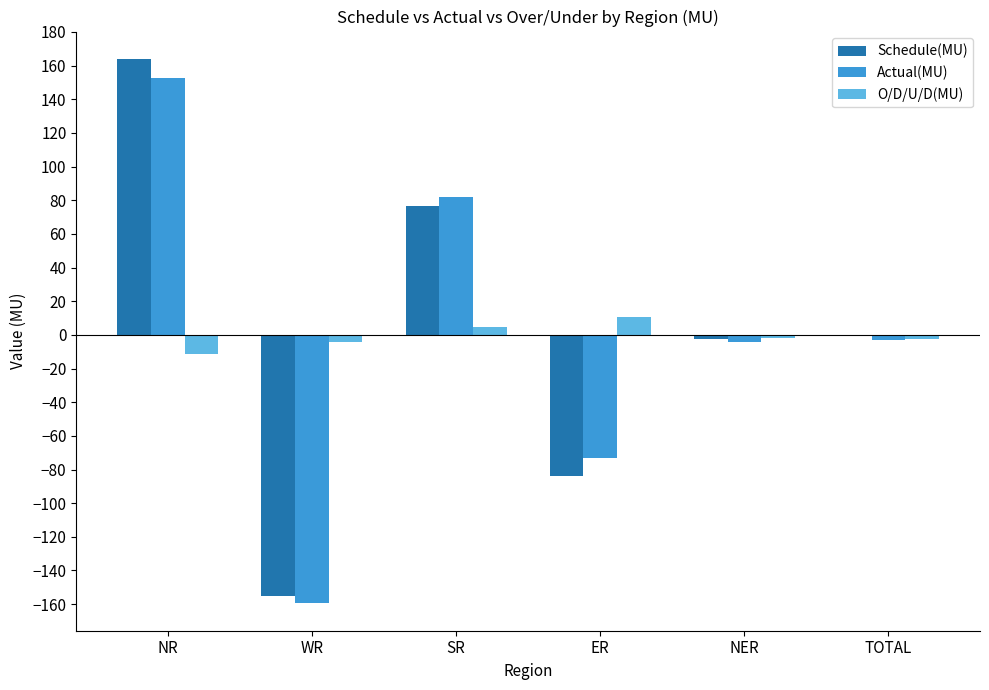

What are all the series names shown in the legend?

Schedule(MU), Actual(MU), O/D/U/D(MU)